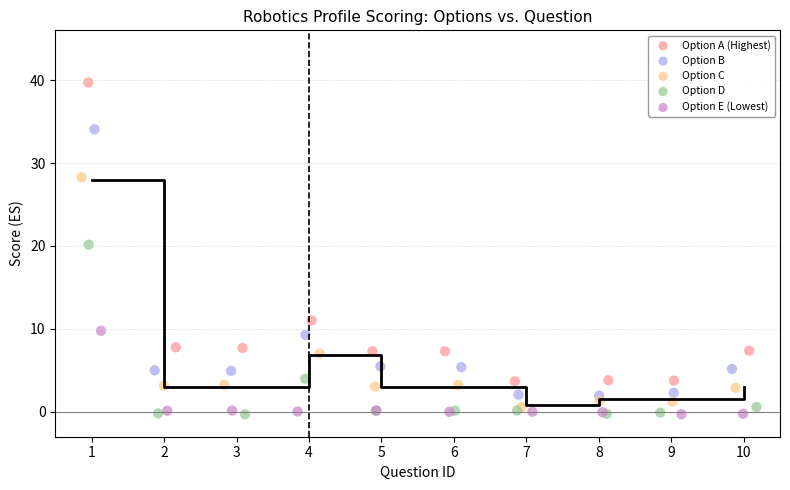

Which series contains the highest Y value?

Option A (Highest)